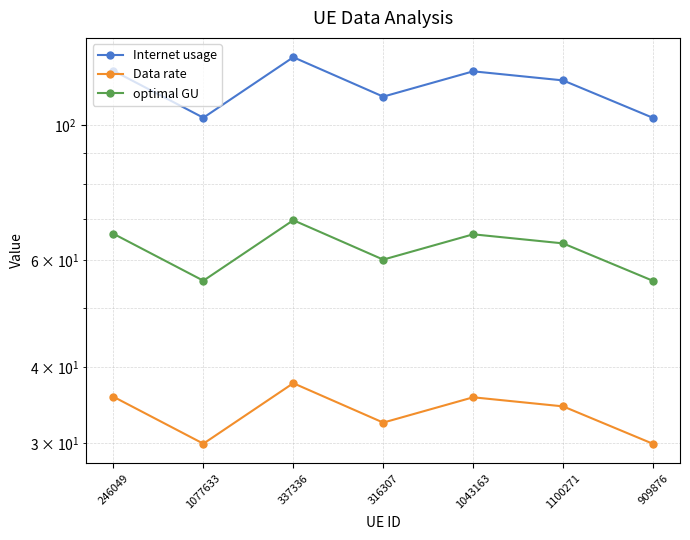

At which category is the sum across all series the highest?

337336